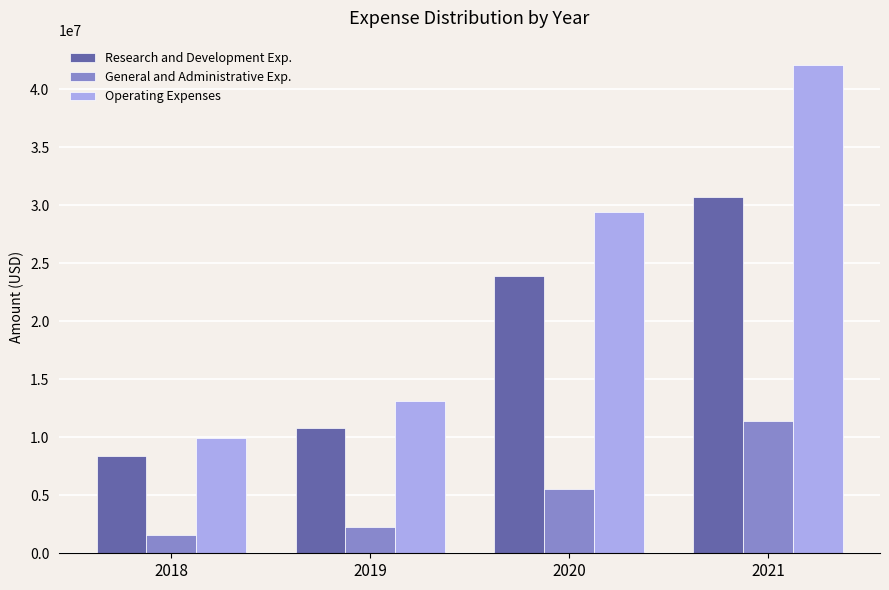

At which category does the chart reach its peak across all series?

2021